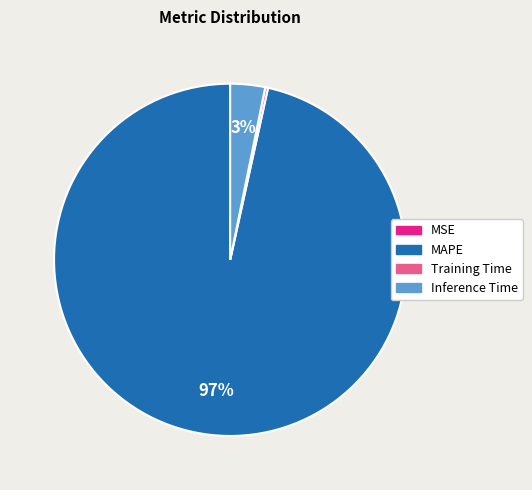

To the nearest percent, what is the combined percentage of MAPE and Inference Time?

100%